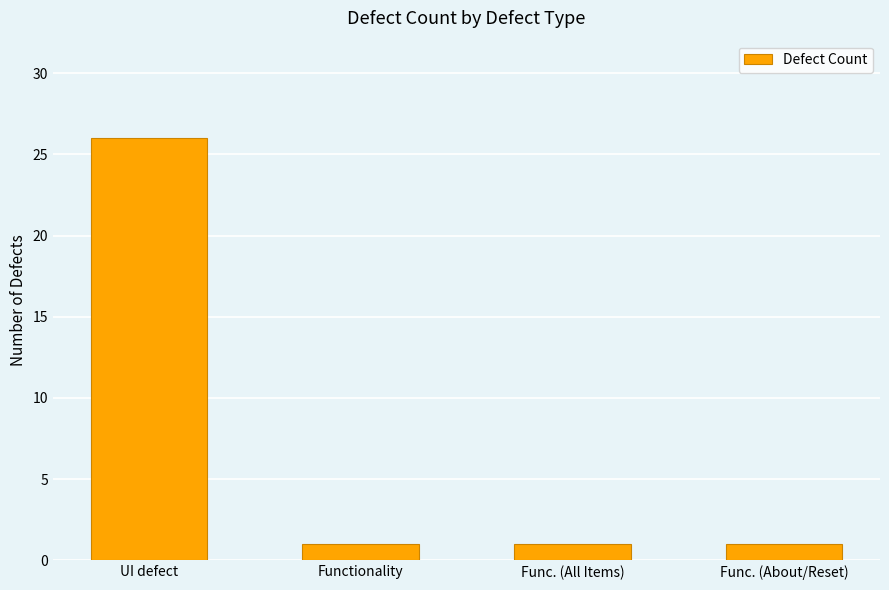

Reading left to right, transcribe all the data shown in this chart.

26	1	1	1